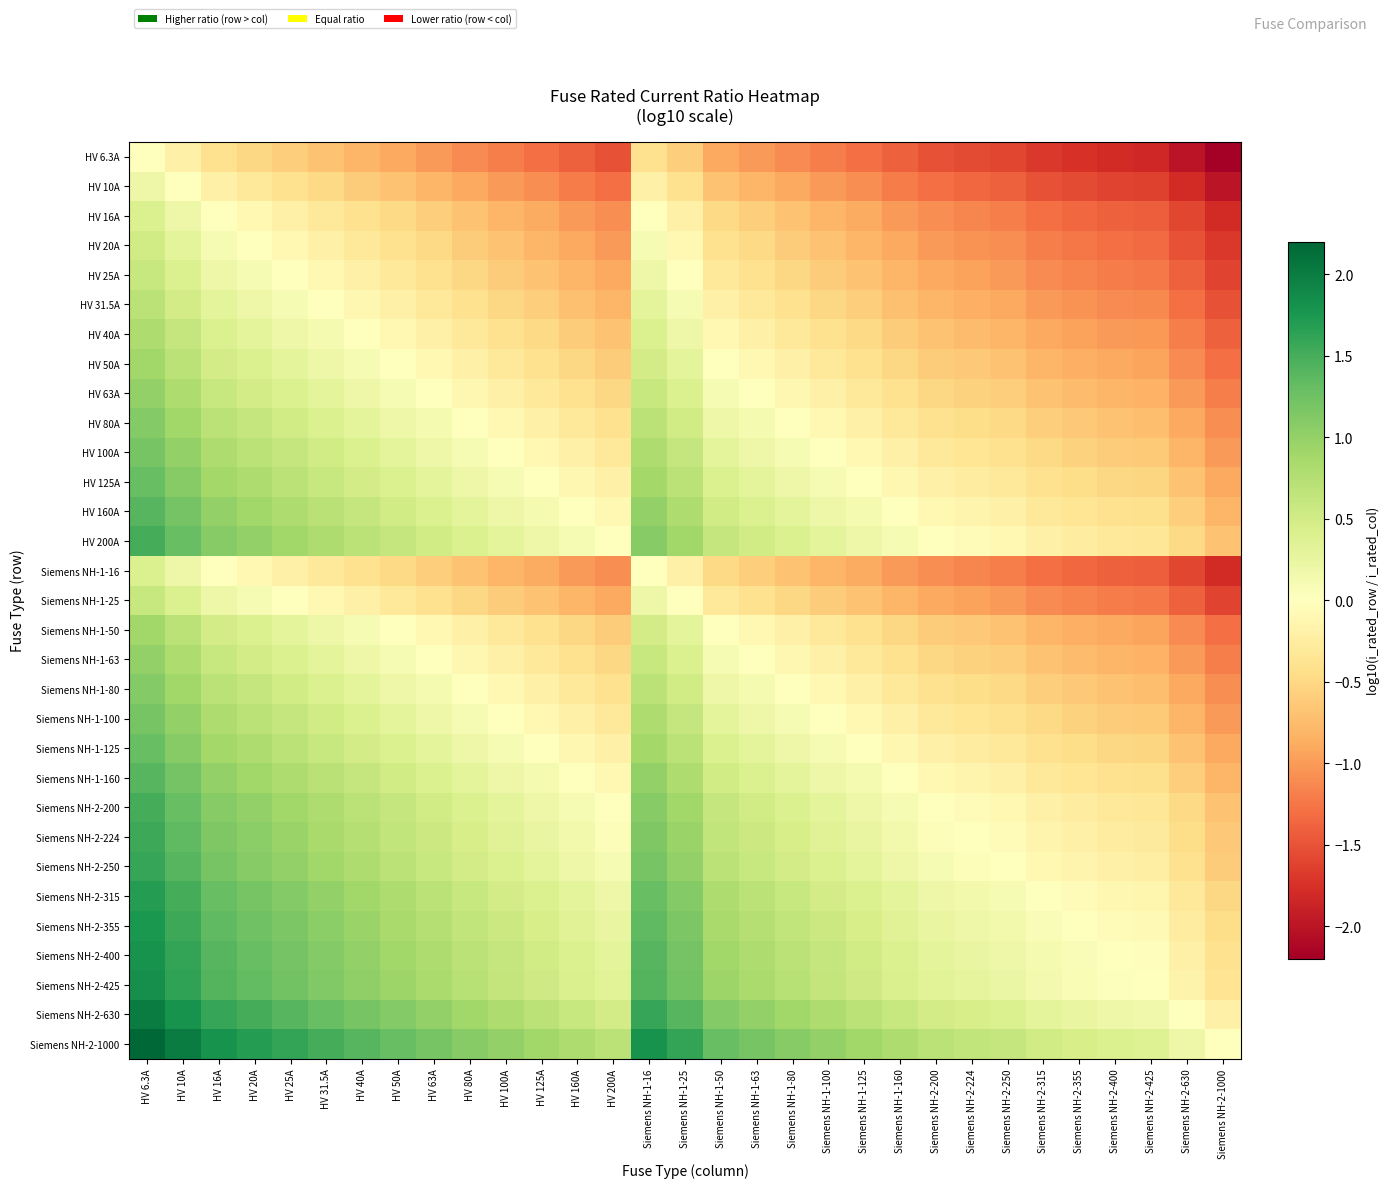

At how many categories does at least one series exceed 1?

15